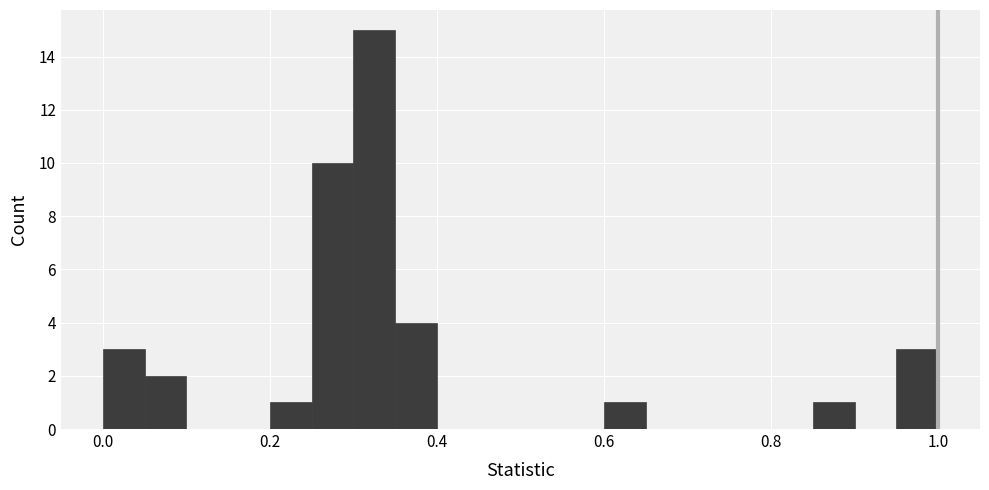

Read against the x-axis, roughly where is the centre of the tallest bar?

0.32